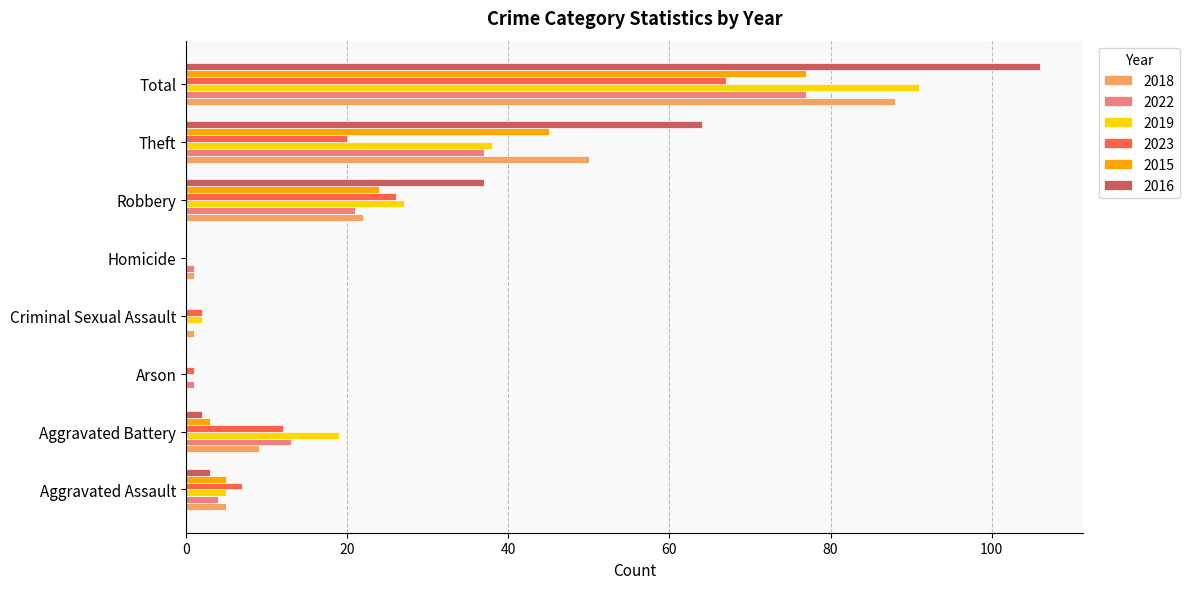

Where is 2018 nearest to the value 44?

Theft